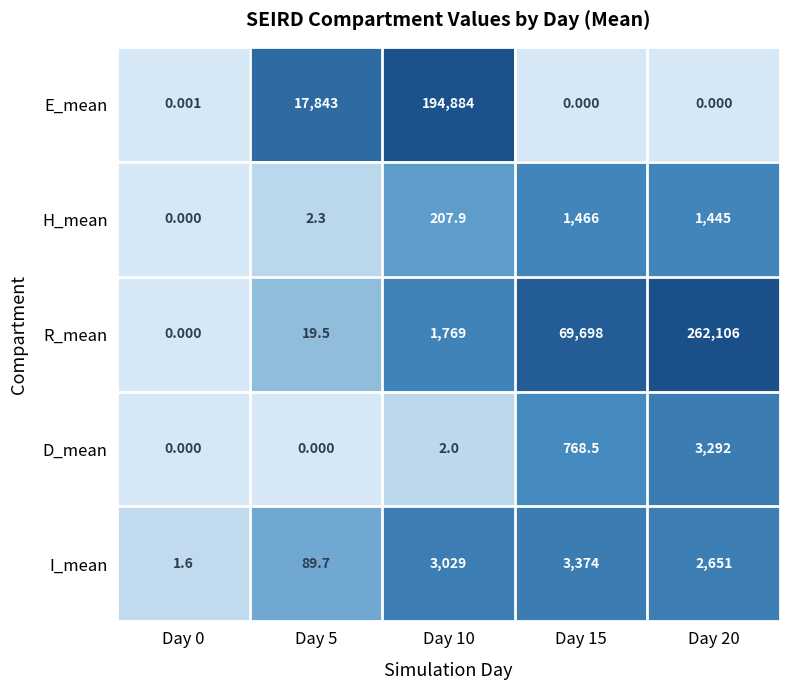

List the series in order of their peak value, highest first.

R_mean, E_mean, I_mean, D_mean, H_mean